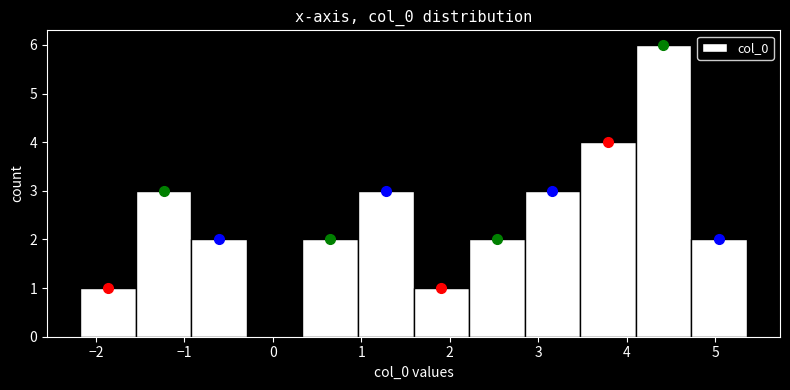

Reading left to right, list every bar in this chart as the range it spans on the x-axis followed by its height. Neither the bar edges nor the heights are printed on the chart, so give them approximately, as read against the axes.

-2.2 to -1.5: 1
-1.5 to -0.9: 3
-0.9 to -0.3: 2
-0.3 to 0.3: 0
0.3 to 1.0: 2
1.0 to 1.6: 3
1.6 to 2.2: 1
2.2 to 2.8: 2
2.8 to 3.5: 3
3.5 to 4.1: 4
4.1 to 4.7: 6
4.7 to 5.4: 2